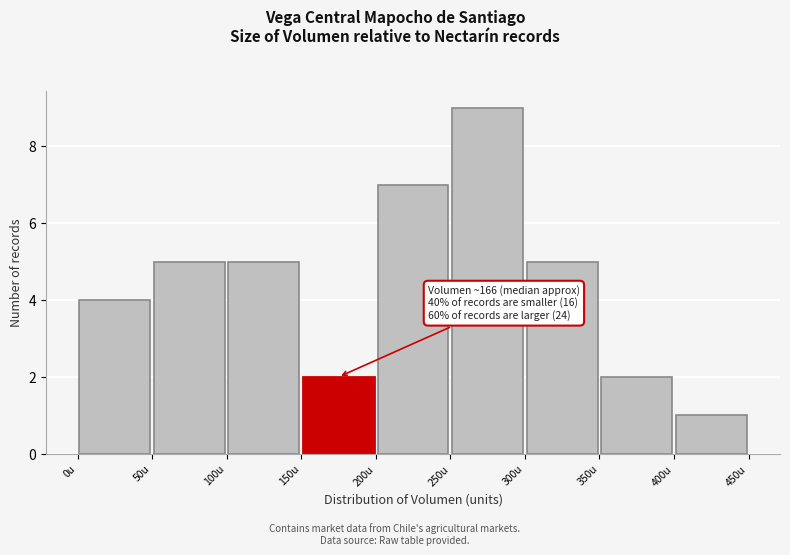

Which range on the x-axis has the tallest bar?

250 to 300